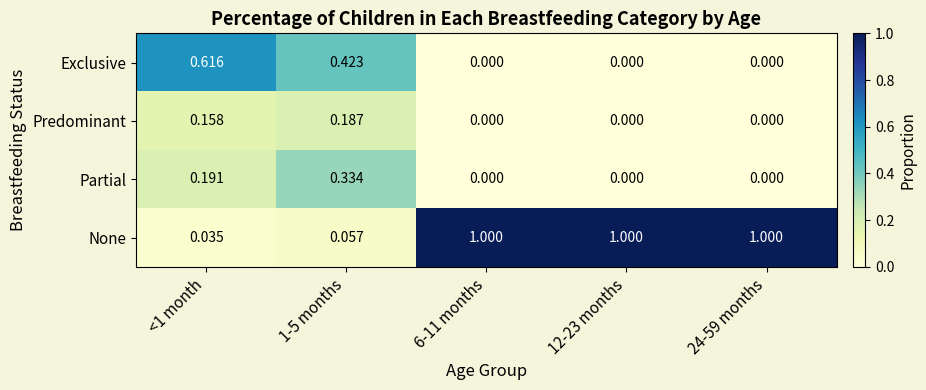

At how many categories does at least one series exceed 0?

5